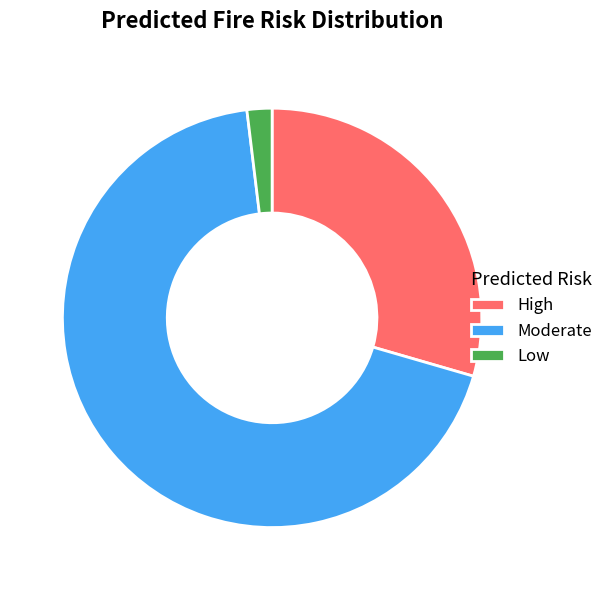

Which has a higher value, Moderate or Low?

Moderate